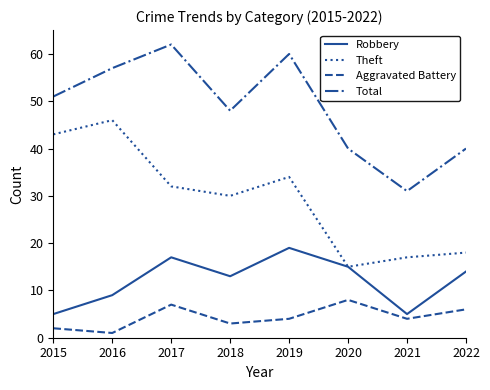

Which series has the largest total across all categories?

Total